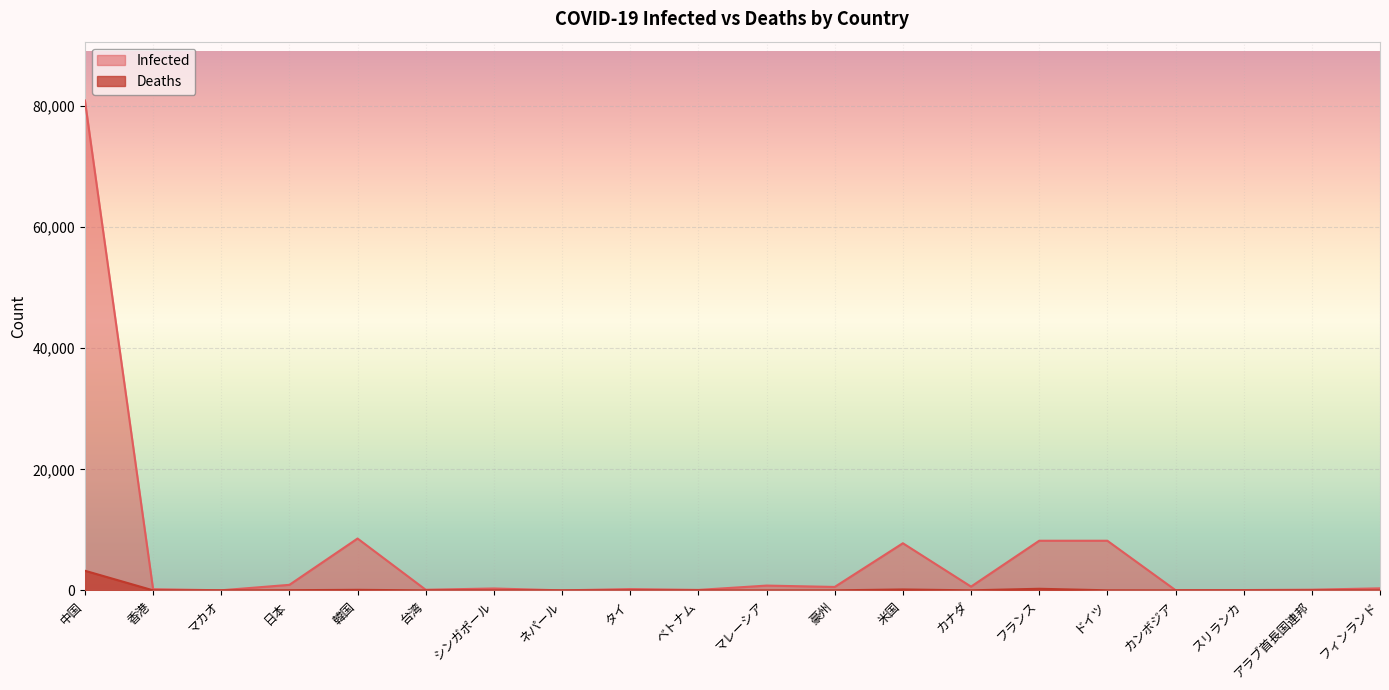

Between 中国 and アラブ首長国連邦, which series saw the biggest shift?

Infected